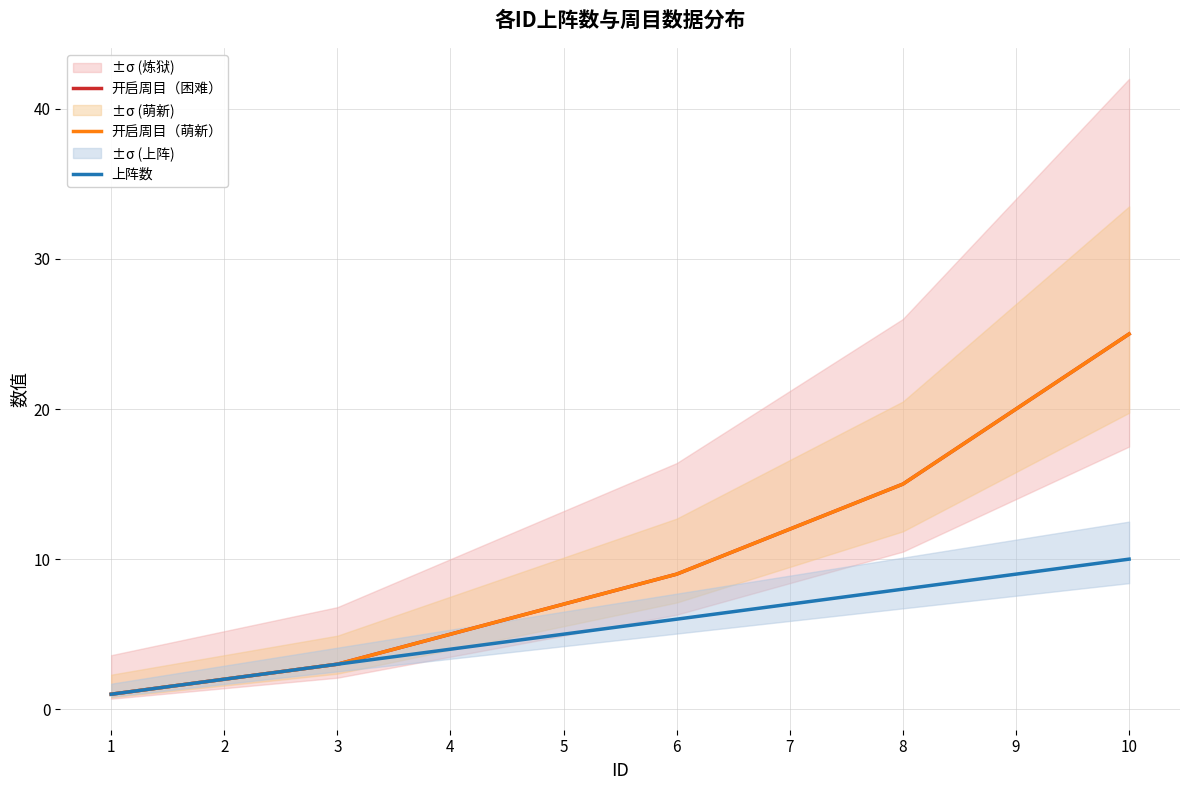

The value of 开启周目（萌新） at 3 is 5. True or false?

False